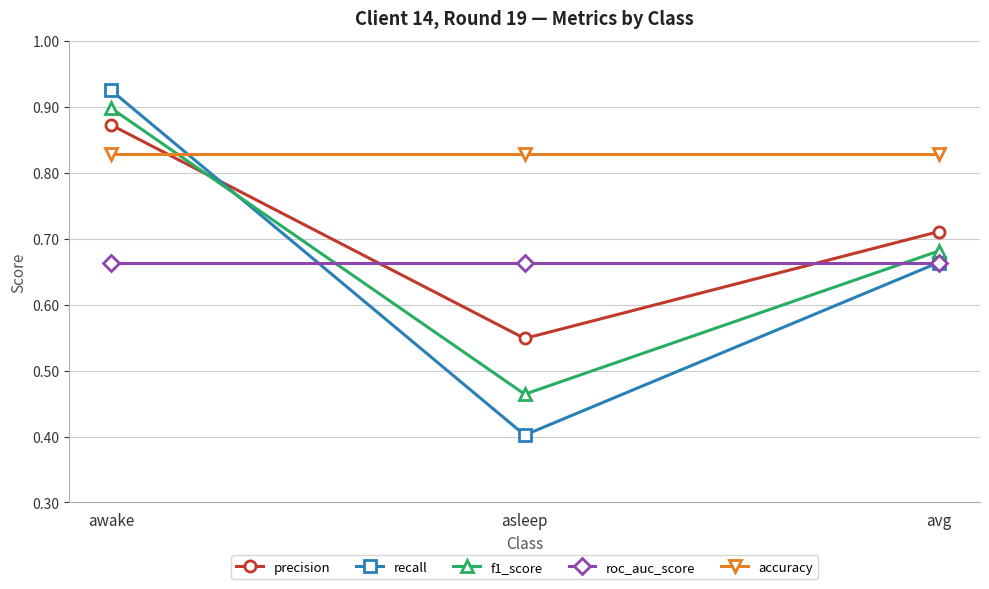

What position from the left is asleep?

2